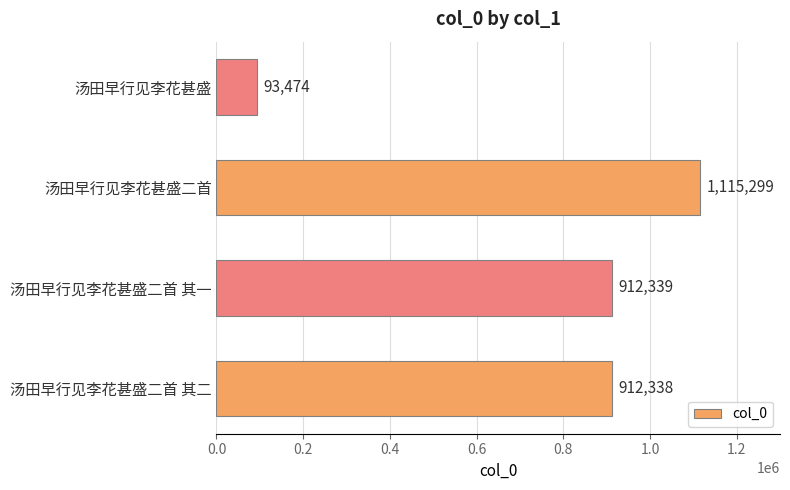

Reading bottom to top, extract all data points from this chart.

912338	912339	1115299	93474